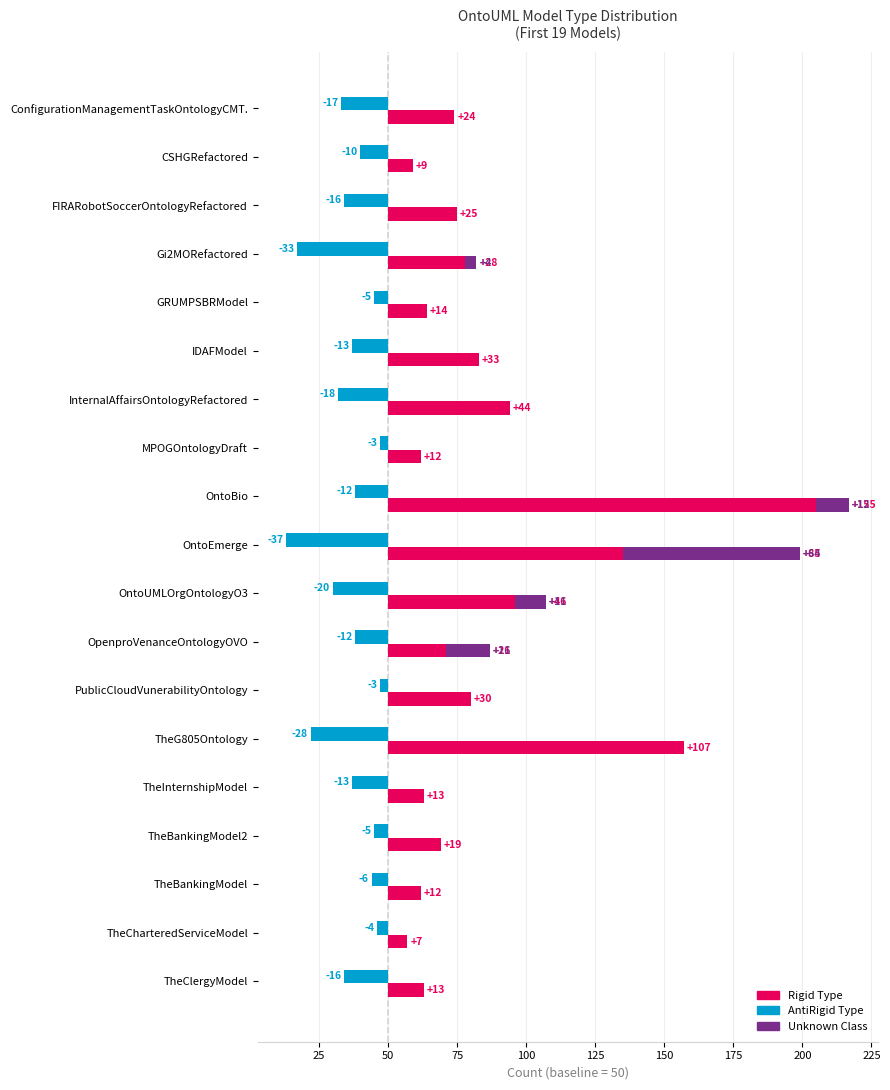

What are all the series names shown in the legend?

Rigid Type, AntiRigid Type, Unknown Class